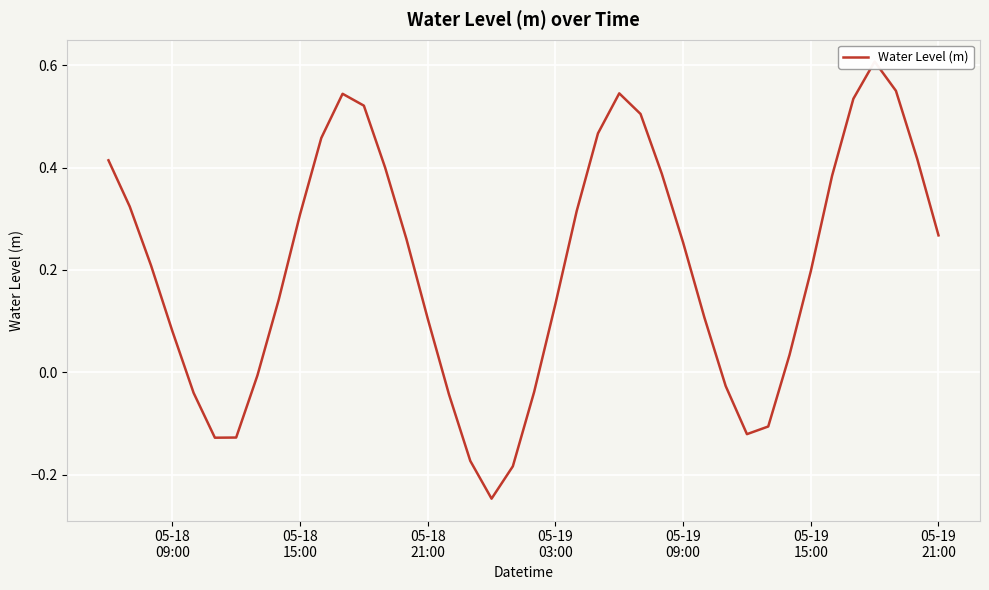

How many interior local valleys (lower than both neighbors) does the data have?

3